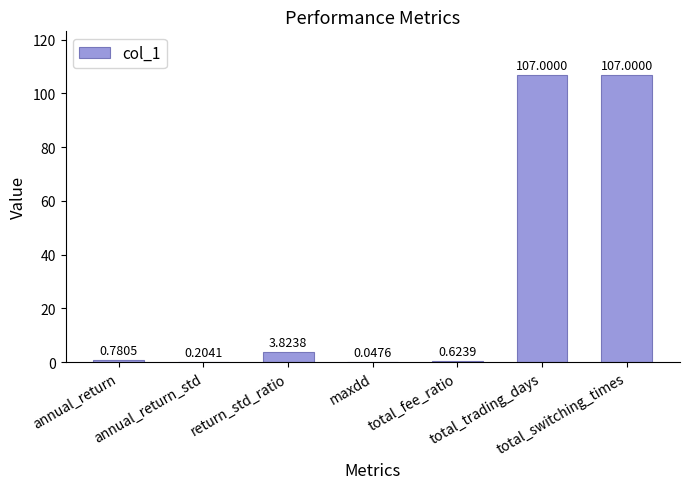

What is the change in value from annual_return to total_trading_days?

+106.2